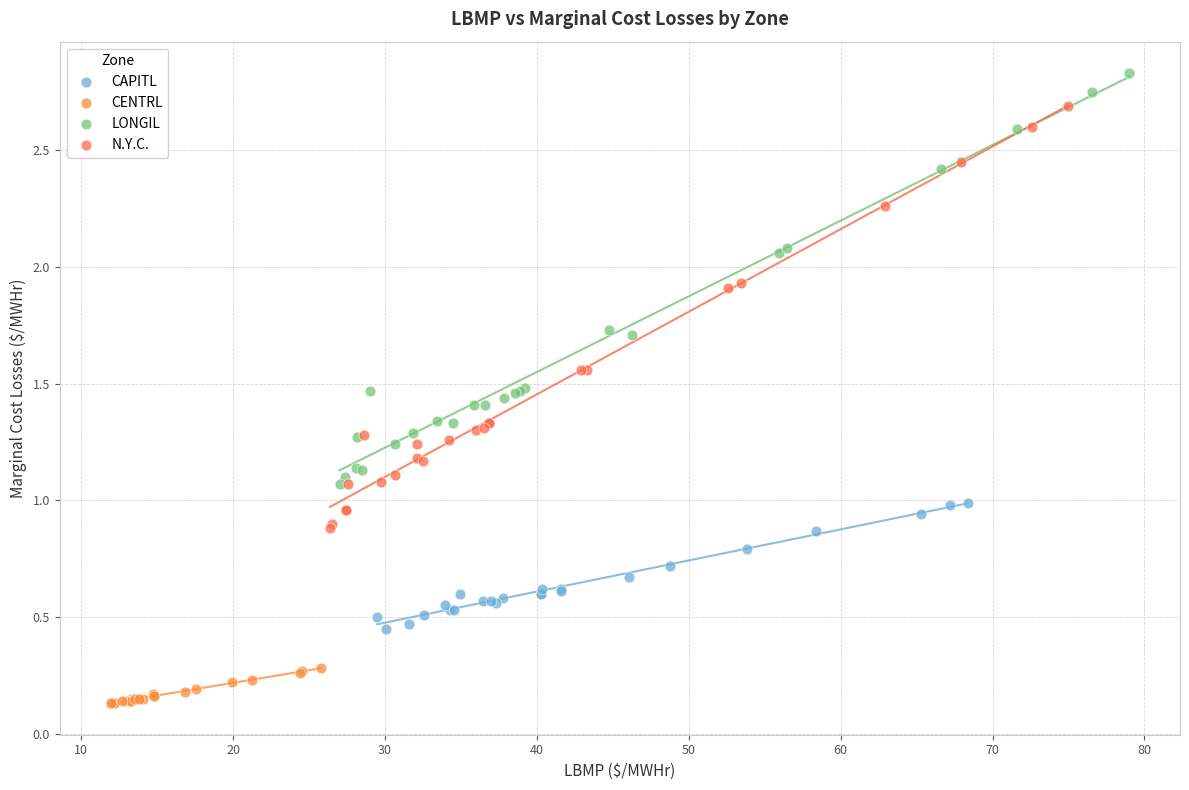

Which series has the widest spread of Y values?

N.Y.C.